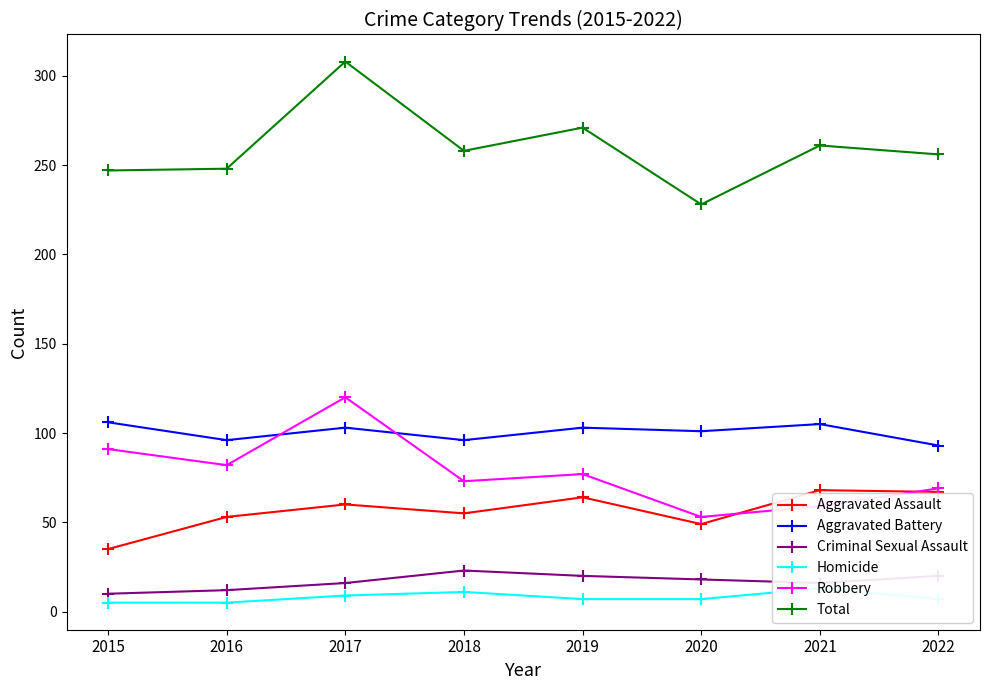

How many values in the Aggravated Assault series are below 60?

4